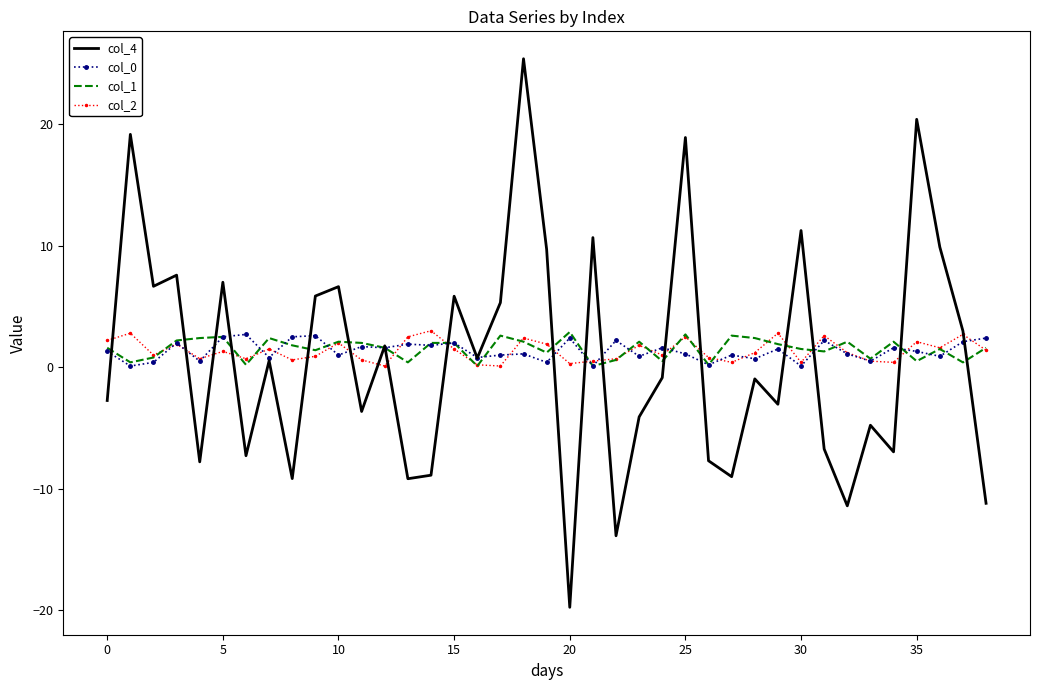

Which series has the largest range (max minus min)?

col_4